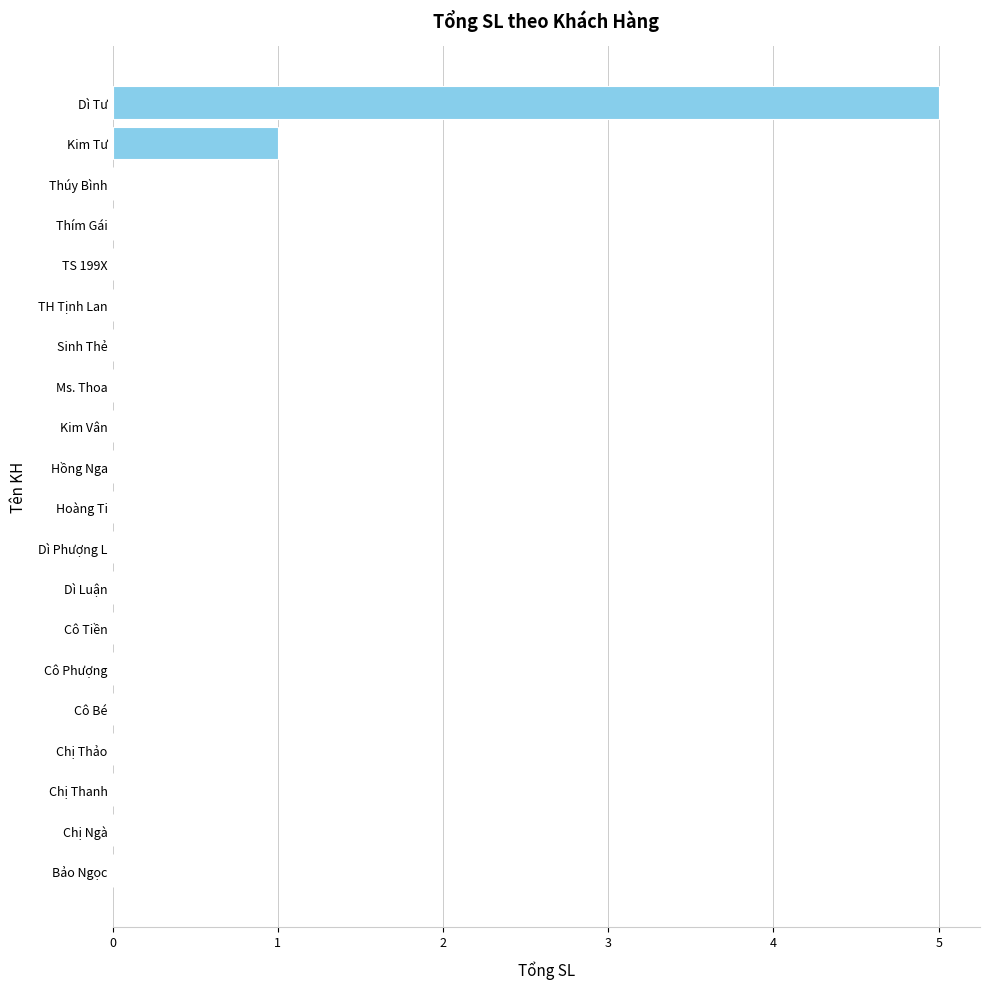

What is the sum of all values?

6